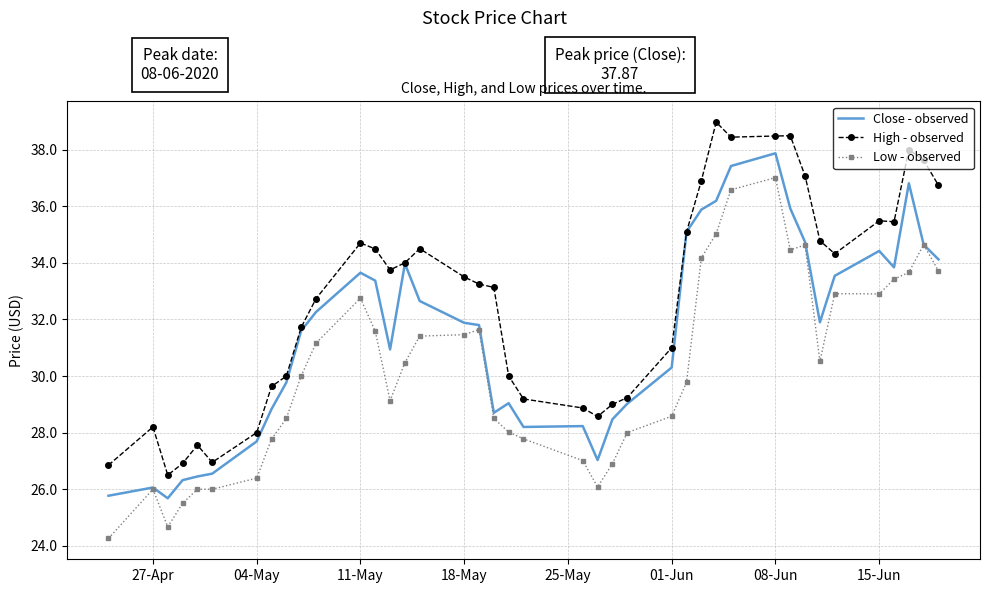

What is the greatest value displayed?

39.0